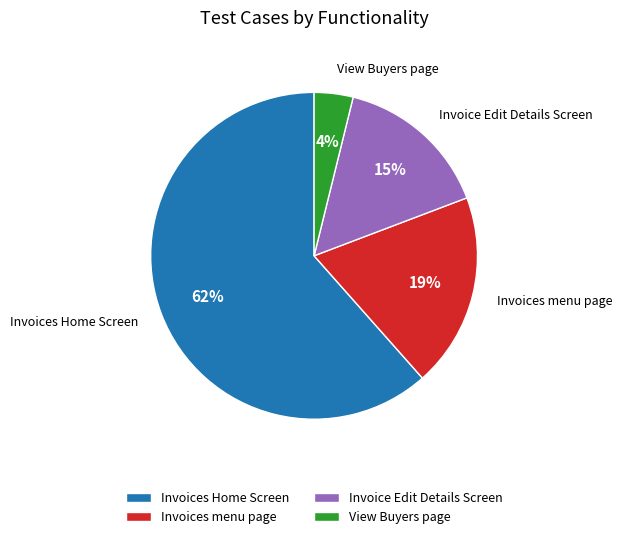

To the nearest percent, what is the difference between the largest and smallest slice percentages?

58%